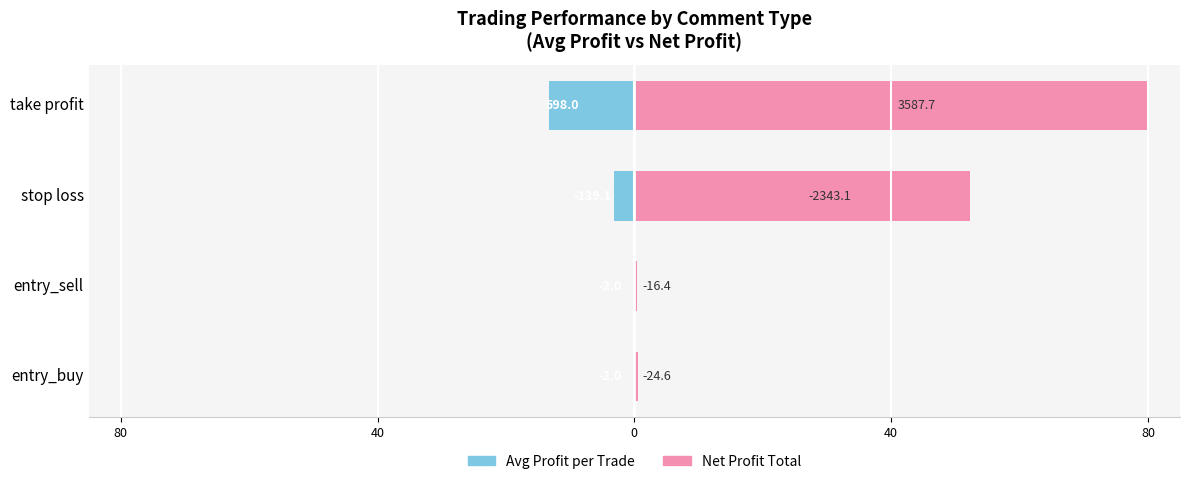

The value of avg profit (abs) at entry_buy is -0.1. True or false?

False